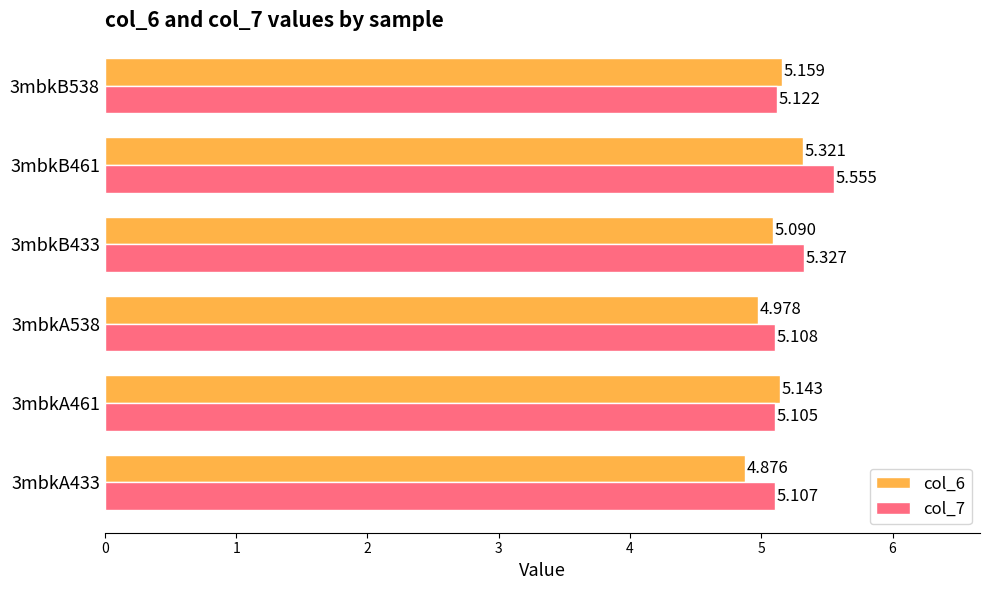

Is the value of col_7 at 3mbkB538 greater than the value of col_6 at 3mbkB538?

No